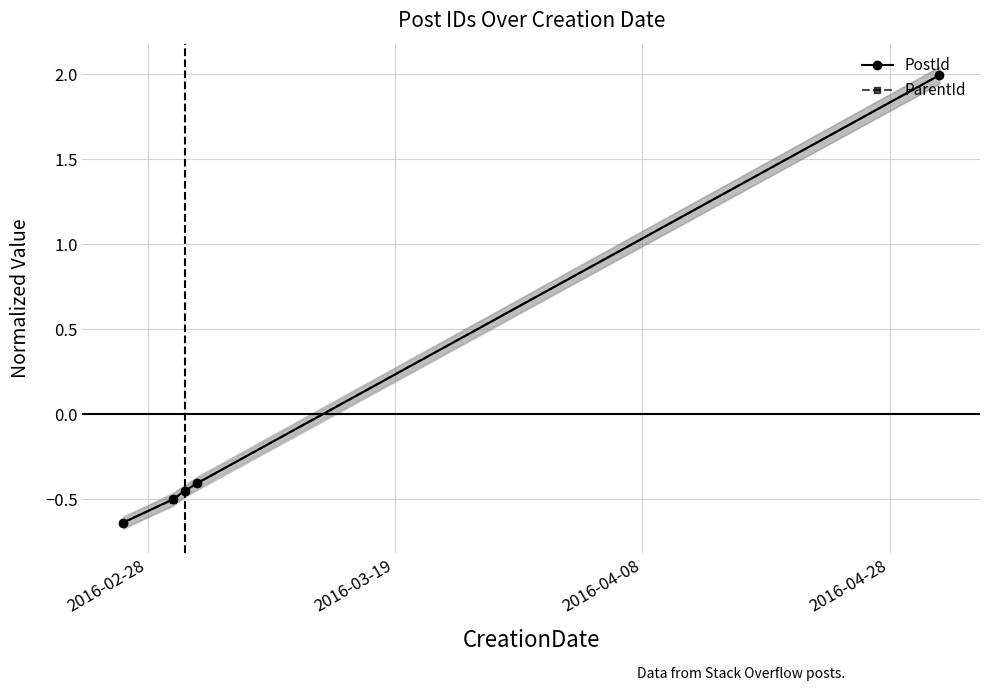

What are all the series names shown in the legend?

PostId, ParentId